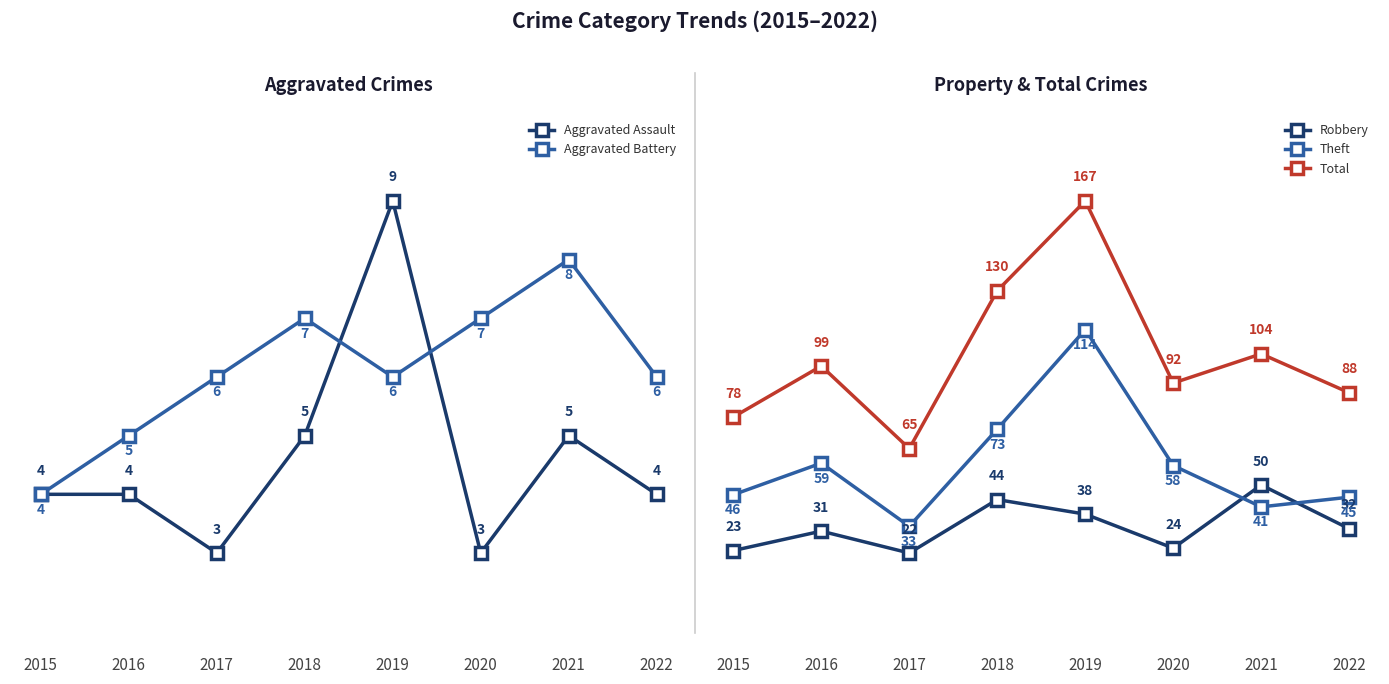

What is the value of the Aggravated Assault point at the 8th from the left?

4